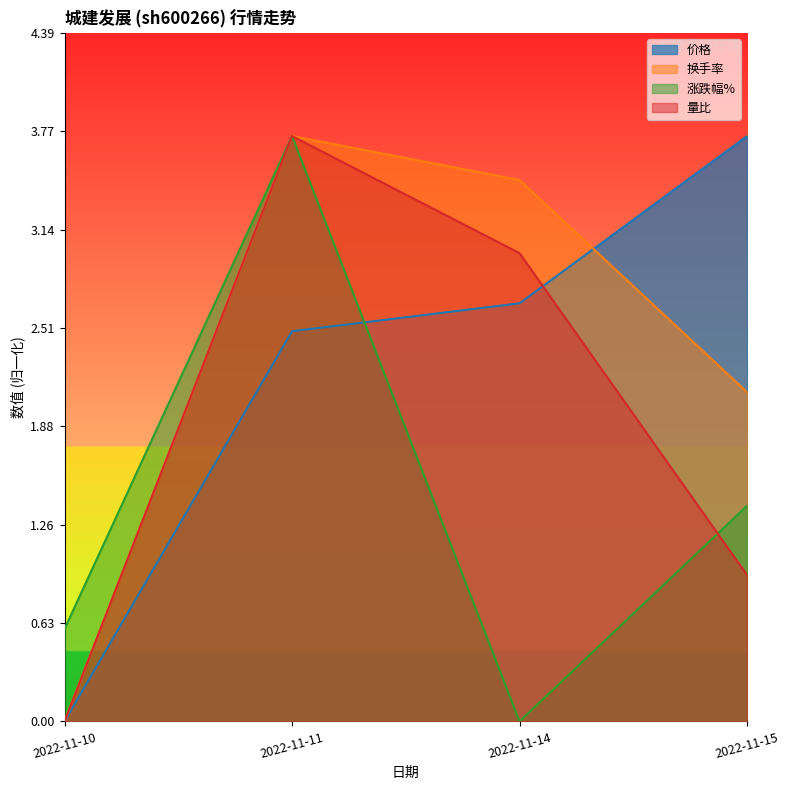

What is the value of the 涨跌幅% point at the 4th from the left?

1.4